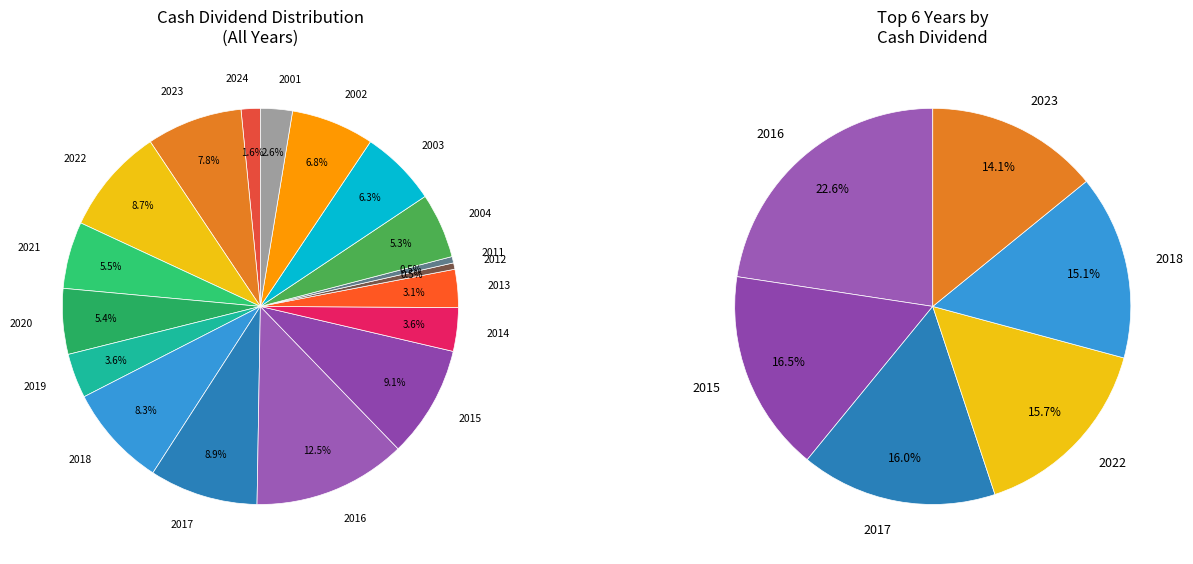

Rank the categories by value from lowest to highest.

2012, 2011, 2024, 2001, 2013, 2014, 2019, 2004, 2020, 2021, 2003, 2002, 2023, 2018, 2022, 2017, 2015, 2016